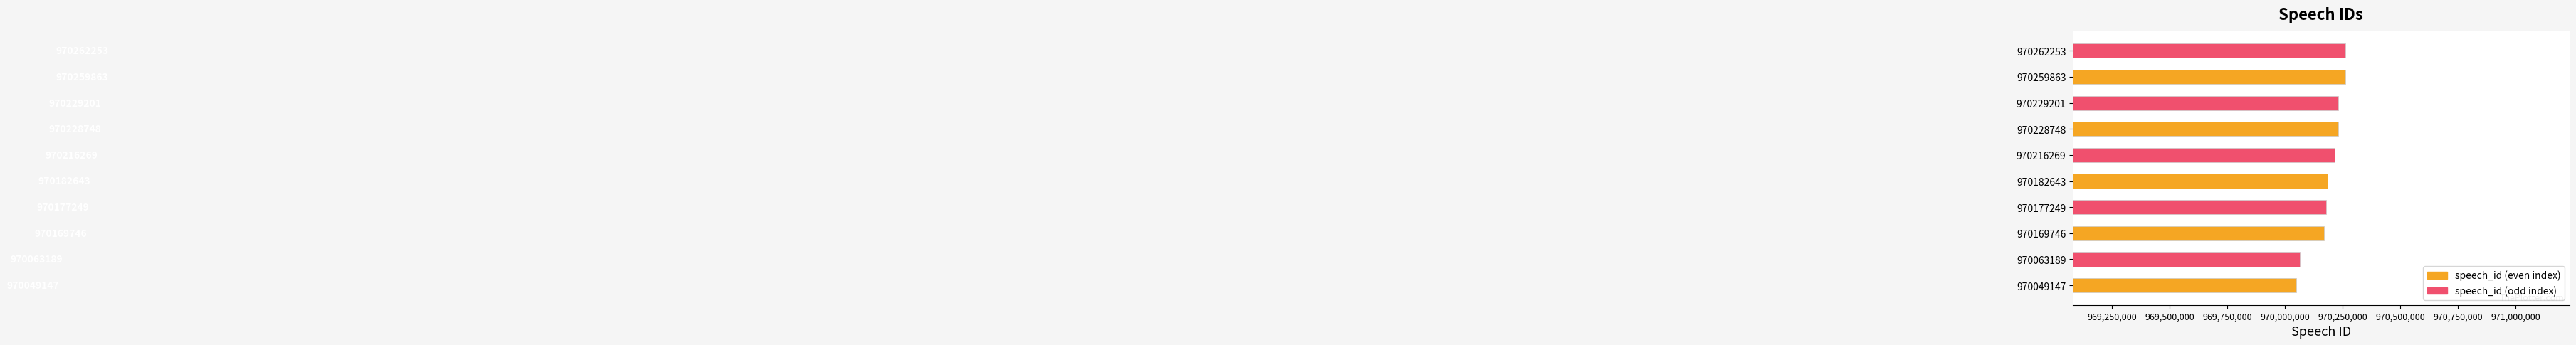

True or false: the data shows 1597755853 at 970228748.

False